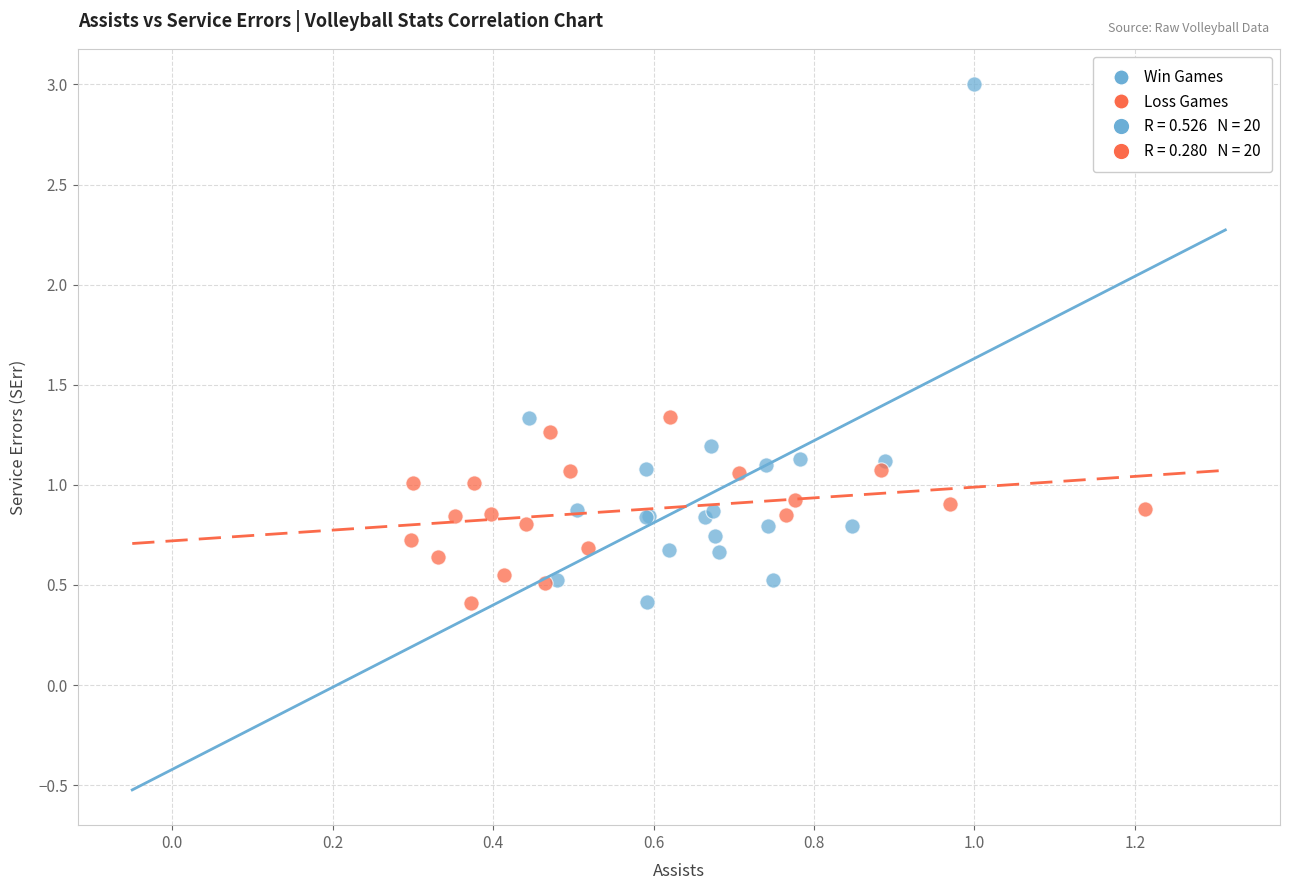

Which series has the largest Y range (max minus min)?

Win Games